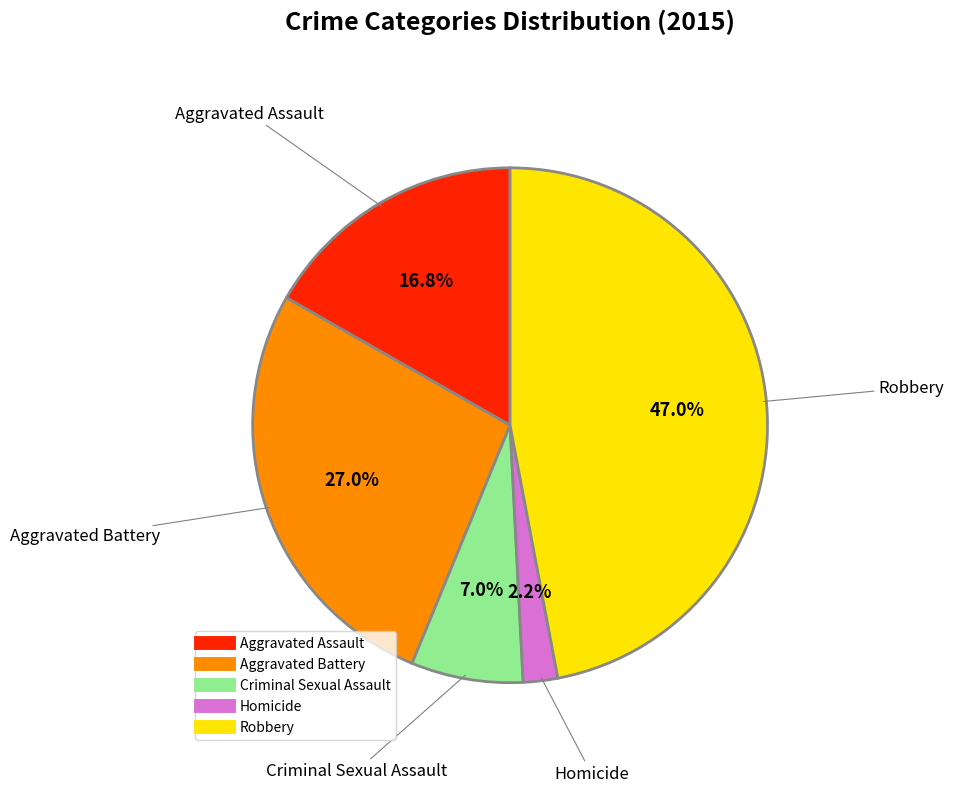

Does any single category account for the majority?

No